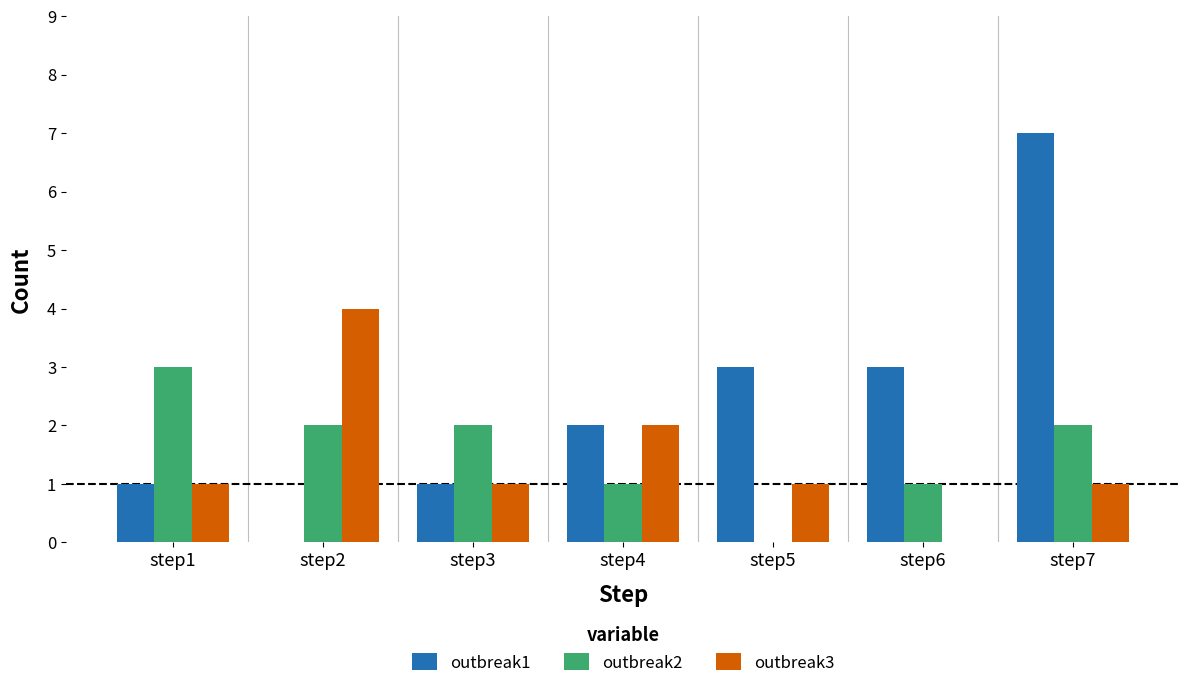

How many distinct data groups are displayed?

3